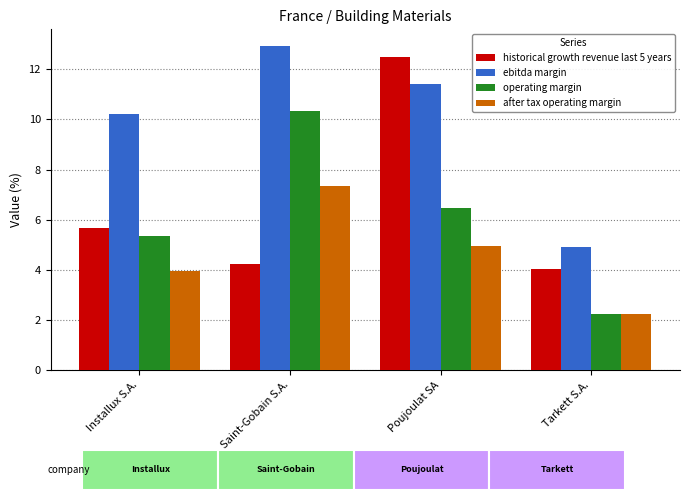

Reading left to right, extract all data points from this chart.

historical growth revenue last 5 years: Installux S.A.=5.7	Saint-Gobain S.A.=4.2	Poujoulat SA=12.5	Tarkett S.A.=4.0
ebitda margin: Installux S.A.=10.2	Saint-Gobain S.A.=12.9	Poujoulat SA=11.4	Tarkett S.A.=4.9
operating margin: Installux S.A.=5.4	Saint-Gobain S.A.=10.4	Poujoulat SA=6.5	Tarkett S.A.=2.2
after tax operating margin: Installux S.A.=3.9	Saint-Gobain S.A.=7.3	Poujoulat SA=4.9	Tarkett S.A.=2.2